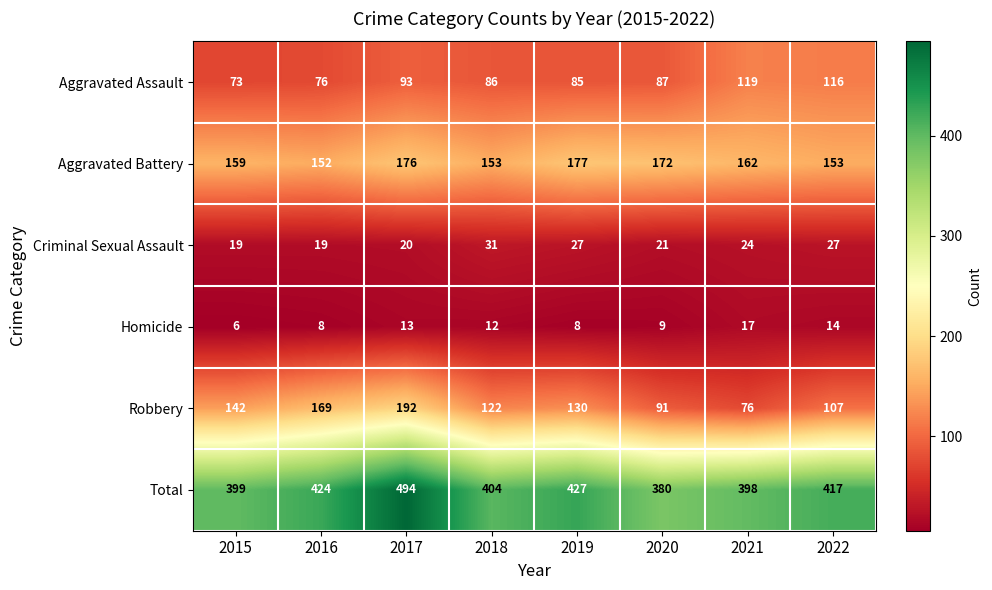

What is the total value across all series at 2020?

760